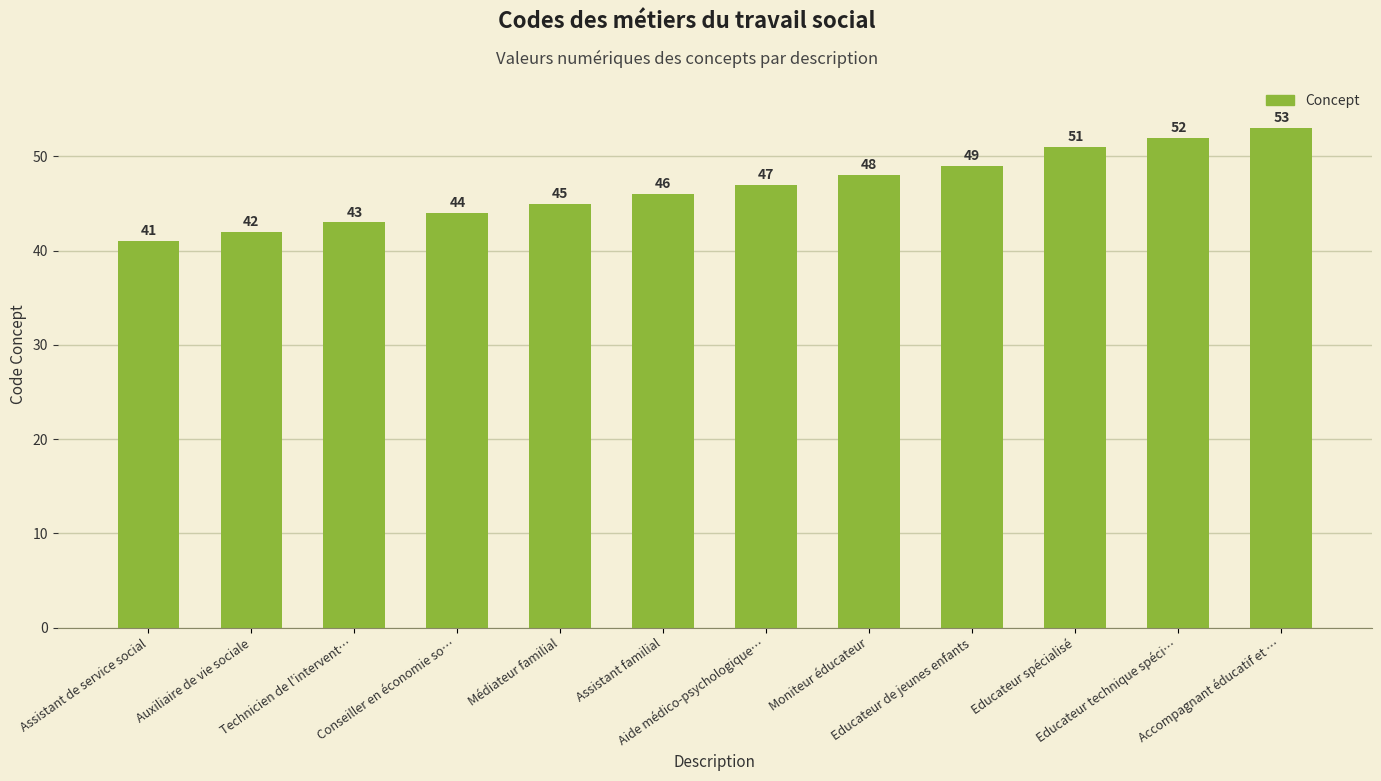

What is the ratio of the value at Assistant familial to the value at Accompagnant éducatif et …?

0.9